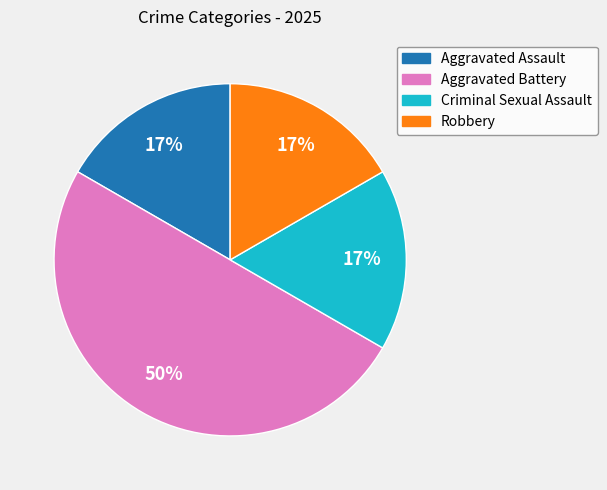

Does Criminal Sexual Assault represent more than half of the total?

No